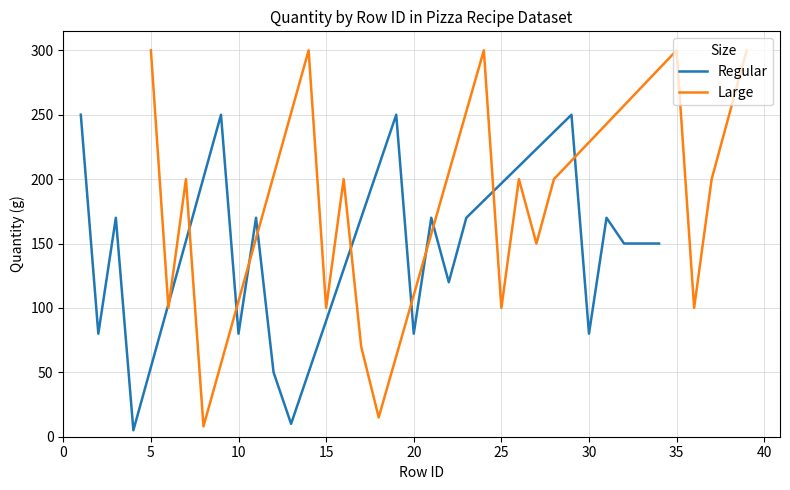

What is the maximum value for Regular?

250